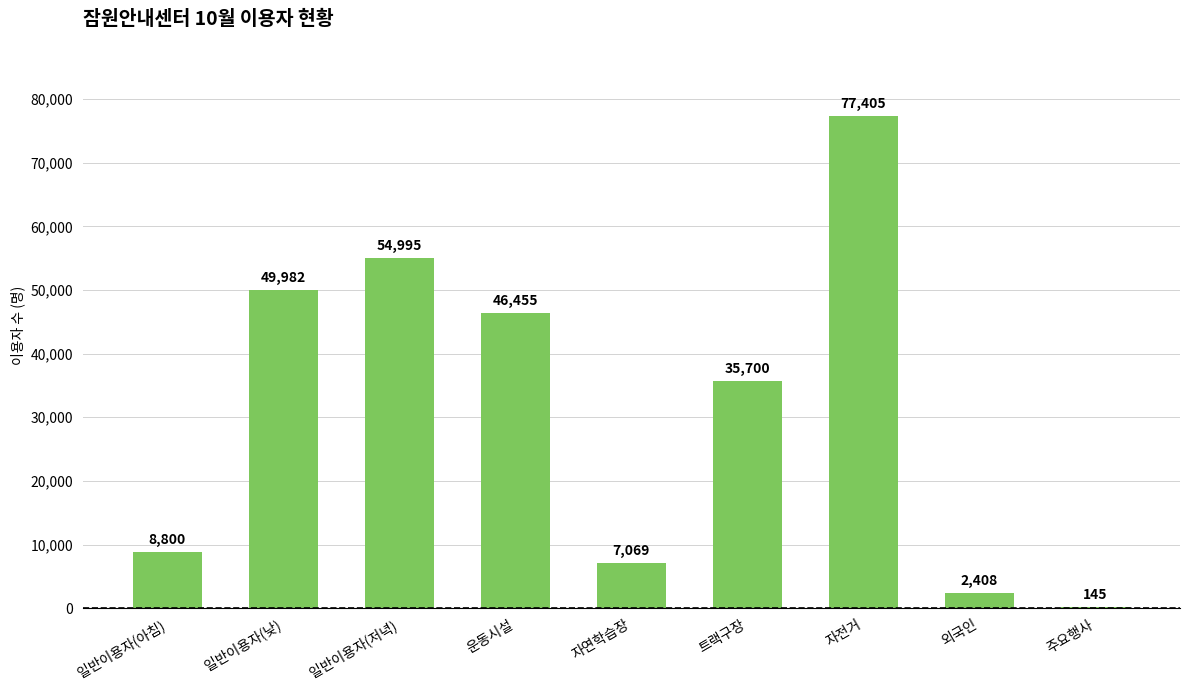

How many distinct data groups are displayed?

1